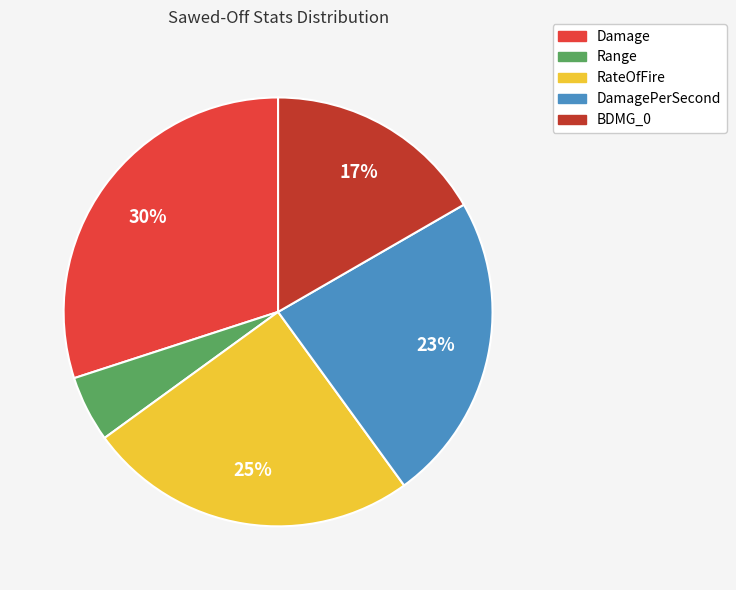

What is the ratio of the value at RateOfFire to the value at Range?

5.0